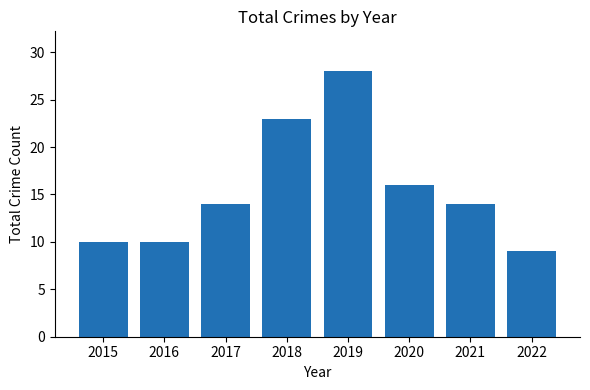

Which has a higher value, 2018 or 2021?

2018